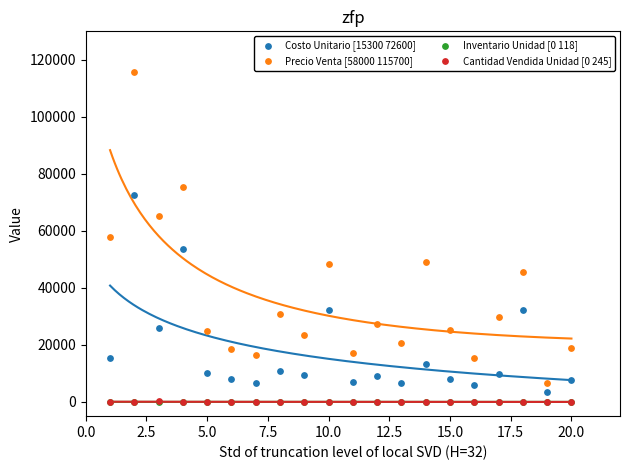

Which series reaches the maximum Y coordinate?

Precio Venta [58000 115700]